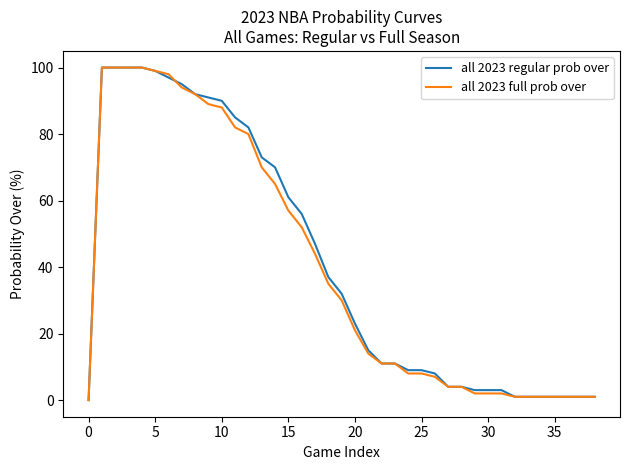

What is the greatest value displayed?

100